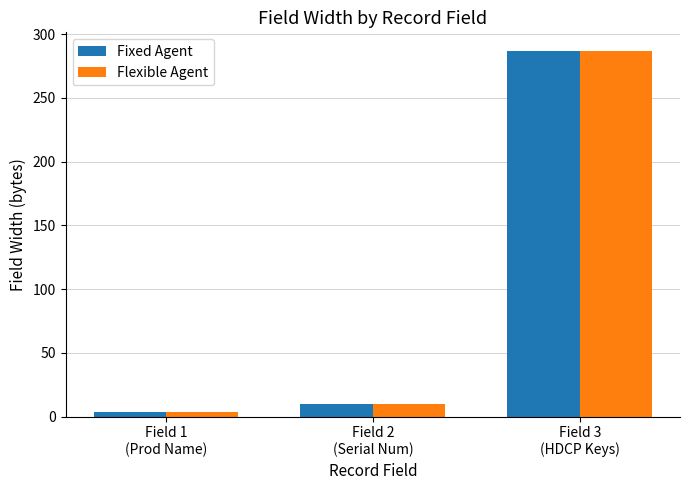

Where is Fixed Agent nearest to the value 145?

Field 2
(Serial Num)